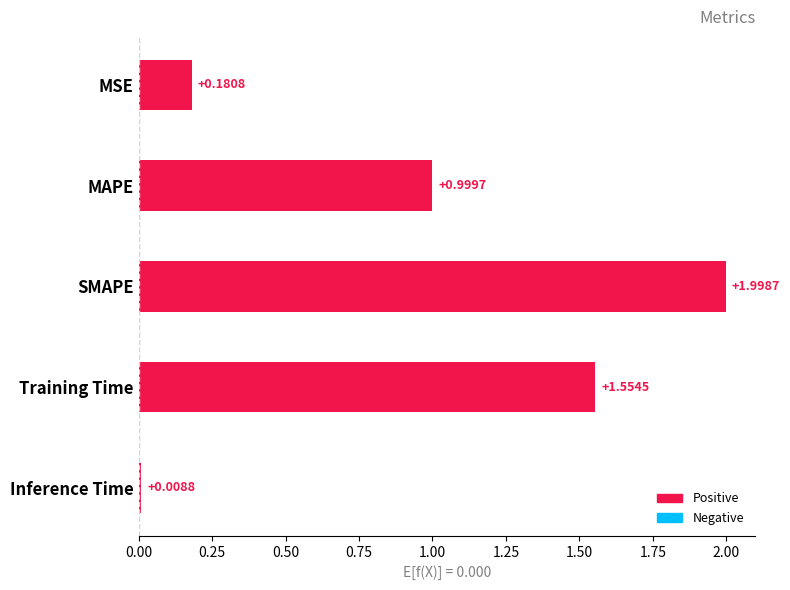

What is the greatest value displayed?

2.0